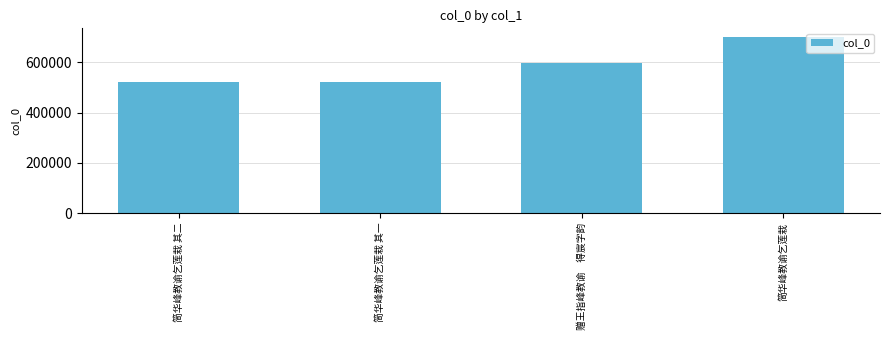

What is the sum of all values?

2339022